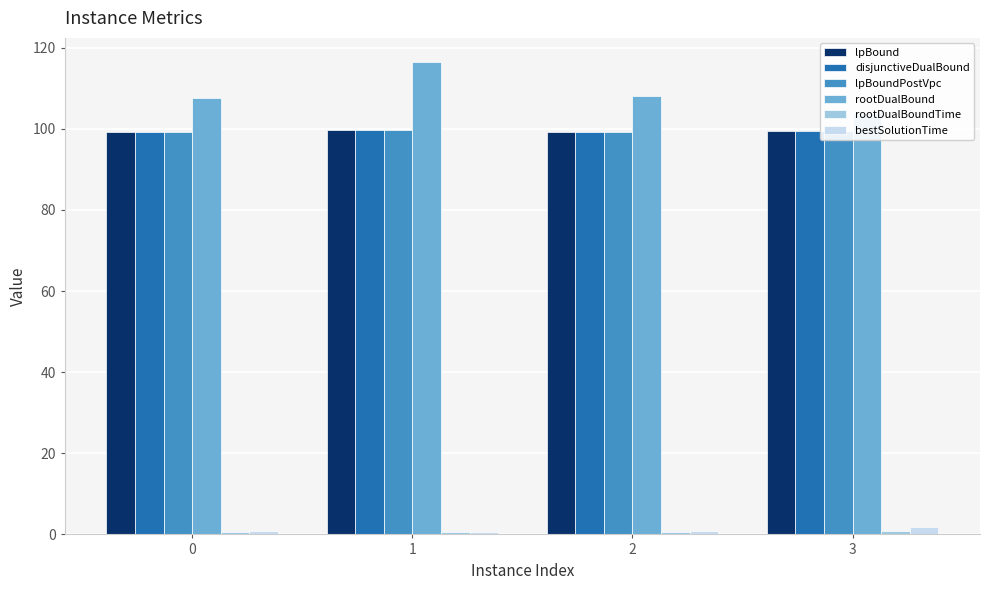

How many groups of bars are there?

4